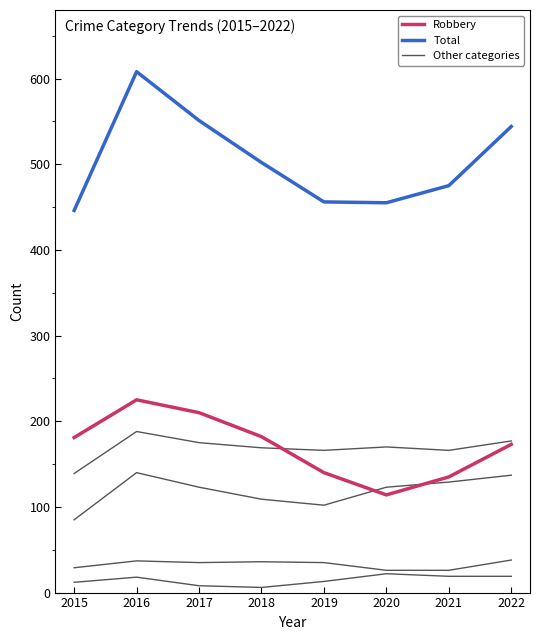

Is this an area chart (filled region under the line)?

No